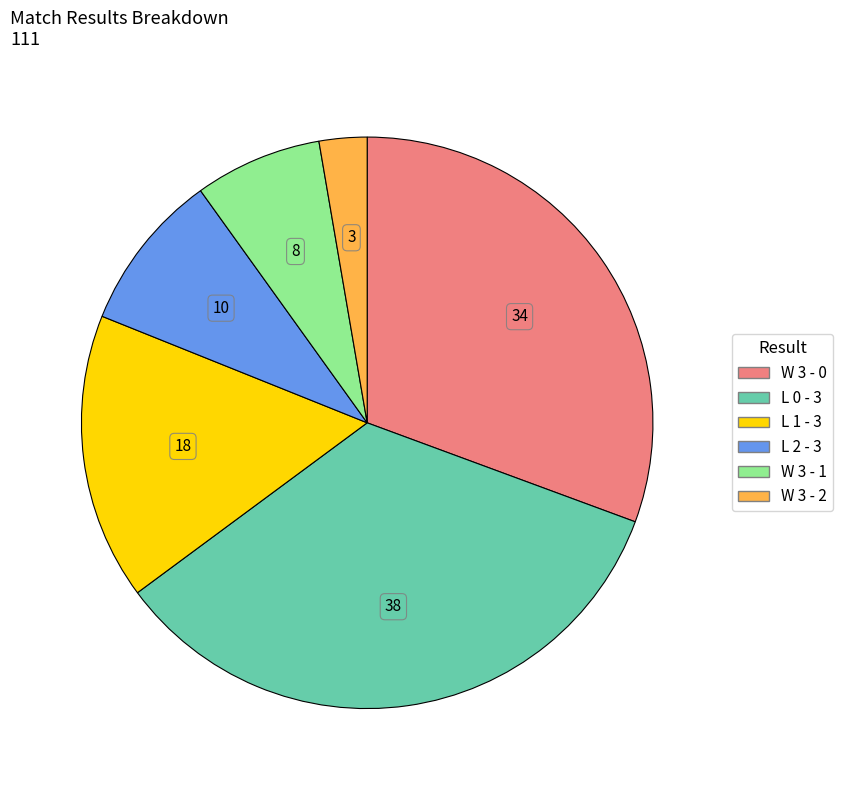

True or false: L 1 - 3 accounts for 16% of the total.

True